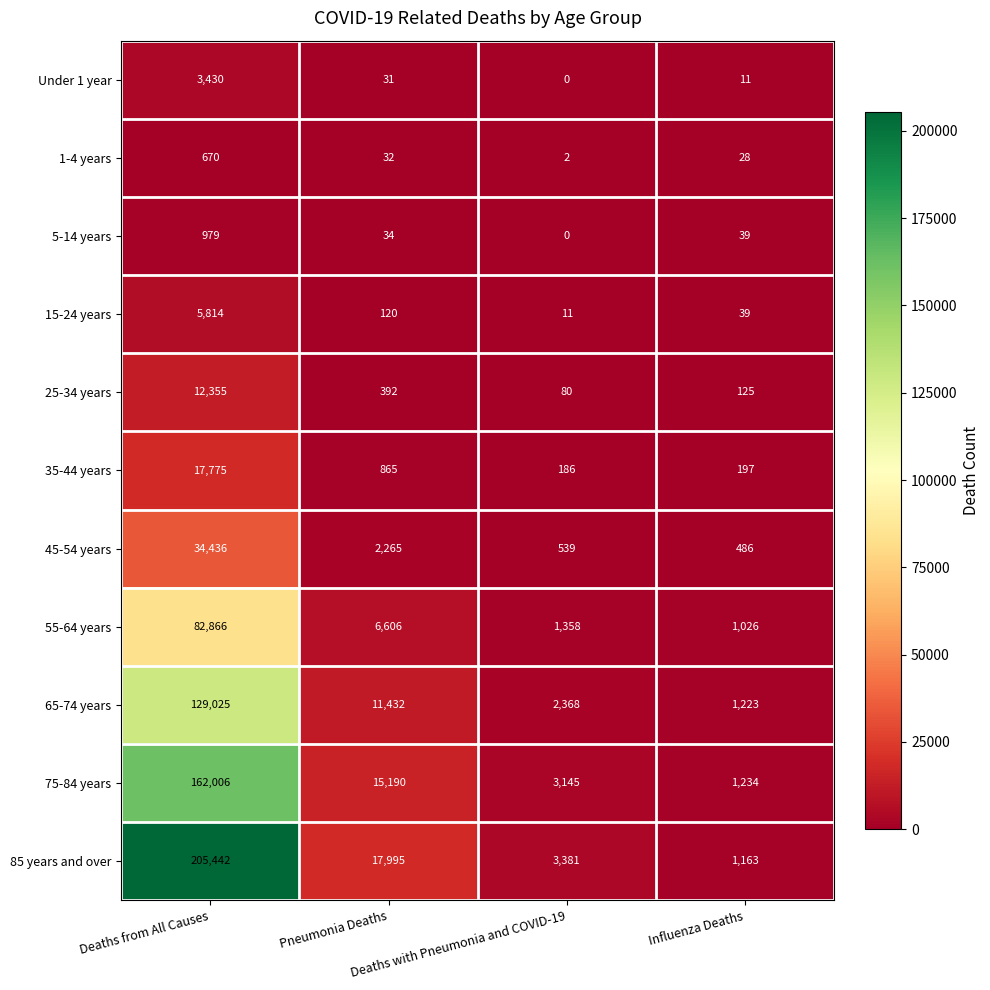

List the series in order of their peak value, highest first.

85 years and over, 75-84 years, 65-74 years, 55-64 years, 45-54 years, 35-44 years, 25-34 years, 15-24 years, Under 1 year, 5-14 years, 1-4 years